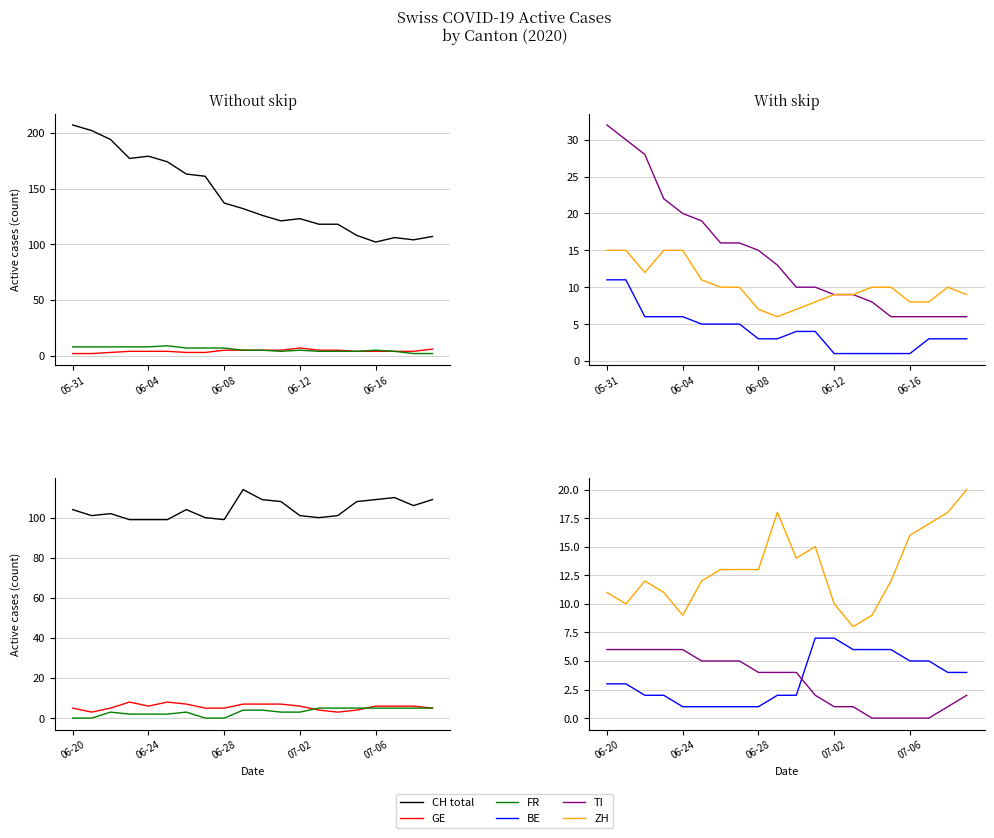

What is the value of the ZH point at the 18th from the left?

17